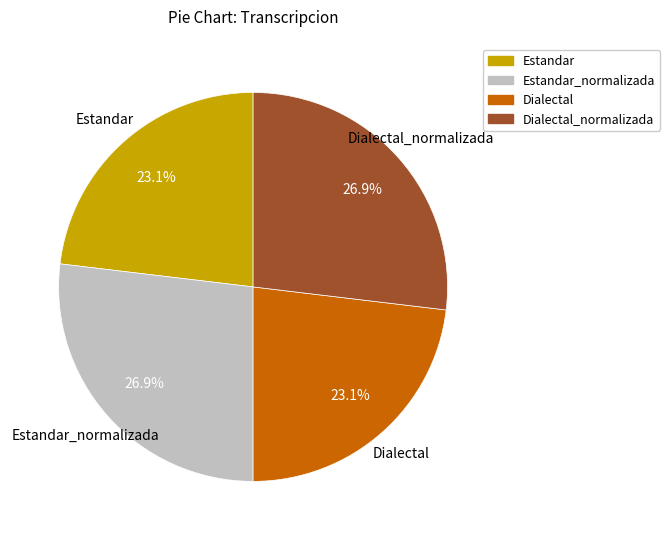

The Dialectal_normalizada slice represents 27% of the pie. True or false?

True